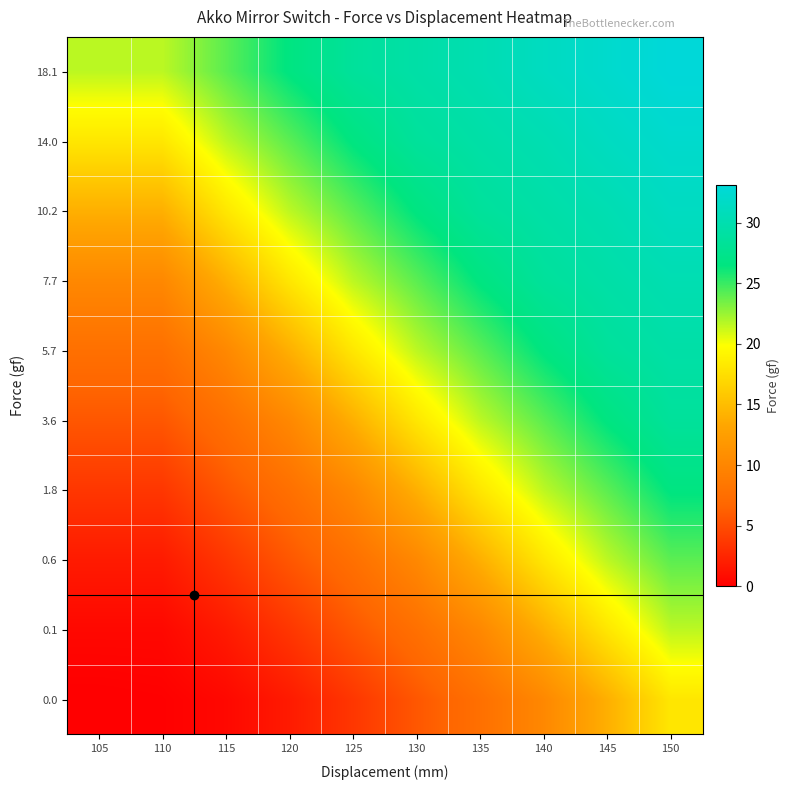

Reading left to right, transcribe all the data shown in this chart.

0.0: 105=0.0	110=0.1	115=0.6	120=1.8	125=3.6	130=5.7	135=7.7	140=10.2	145=14.0	150=18.1
0.1: 105=0.6	110=0.6	115=1.8	120=3.6	125=5.7	130=7.7	135=10.2	140=14.0	145=18.1	150=21.6
0.6: 105=1.8	110=1.8	115=3.6	120=5.7	125=7.7	130=10.2	135=14.0	140=18.1	145=21.6	150=24.1
1.8: 105=3.6	110=3.6	115=5.7	120=7.7	125=10.2	130=14.0	135=18.1	140=21.6	145=24.1	150=26.6
3.6: 105=5.7	110=5.7	115=7.7	120=10.2	125=14.0	130=18.1	135=21.6	140=24.1	145=26.6	150=28.5
5.7: 105=7.7	110=7.7	115=10.2	120=14.0	125=18.1	130=21.6	135=24.1	140=26.6	145=28.5	150=29.4
7.7: 105=10.2	110=10.2	115=14.0	120=18.1	125=21.6	130=24.1	135=26.6	140=28.5	145=29.4	150=30.2
10.2: 105=14.0	110=14.0	115=18.1	120=21.6	125=24.1	130=26.6	135=28.5	140=29.4	145=30.2	150=31.3
14.0: 105=18.1	110=18.1	115=21.6	120=24.1	125=26.6	130=28.5	135=29.4	140=30.2	145=31.3	150=32.2
18.1: 105=21.6	110=21.6	115=24.1	120=26.6	125=28.5	130=29.4	135=30.2	140=31.3	145=32.2	150=33.1